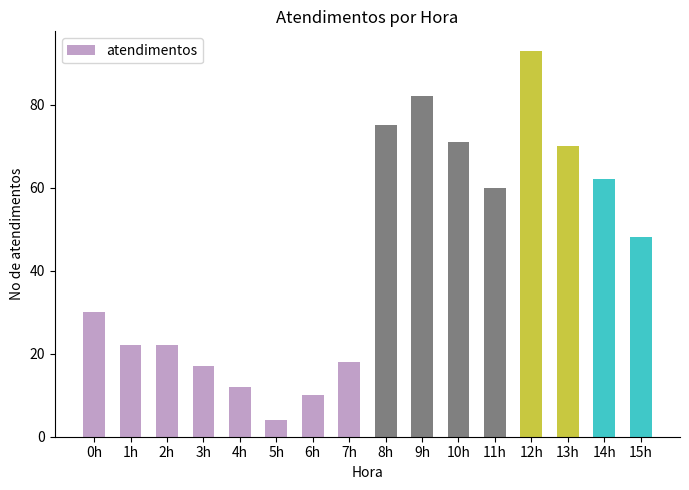

Reading right to left, transcribe all the data shown in this chart.

48	62	70	93	60	71	82	75	18	10	4	12	17	22	22	30